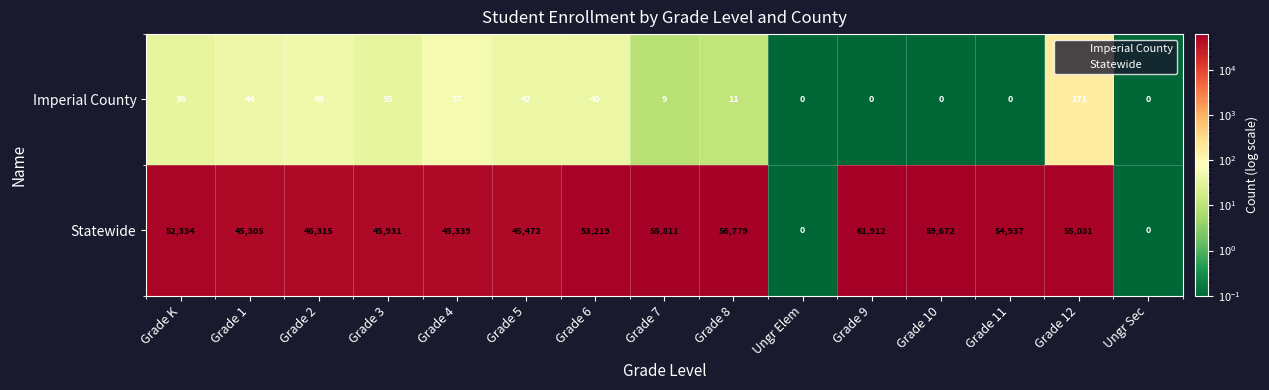

At Grade 1, list the series in order from smallest to largest.

Imperial County, Statewide